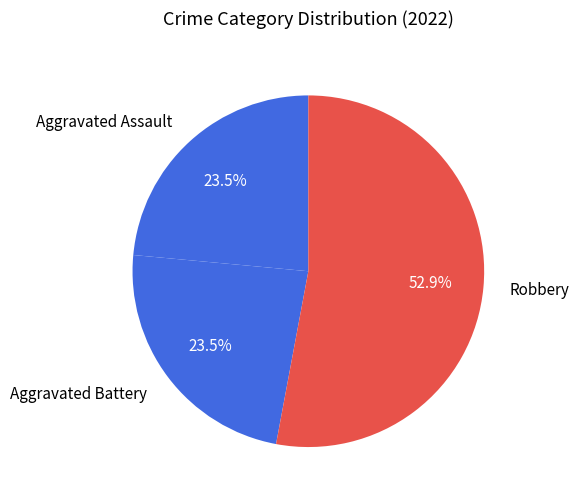

Approximately how many times larger is the value at Aggravated Battery compared to Aggravated Assault?

1.0